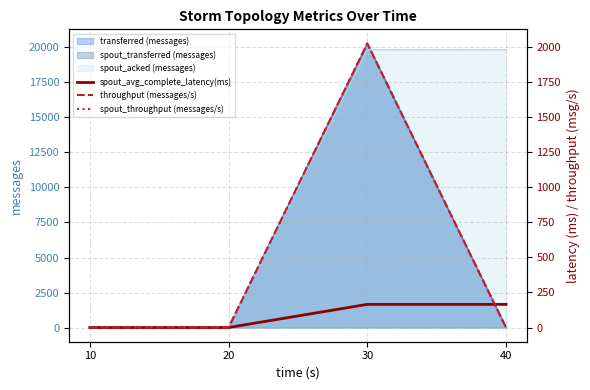

Which category has the lowest value in the spout_throughput (messages/s) series?

10